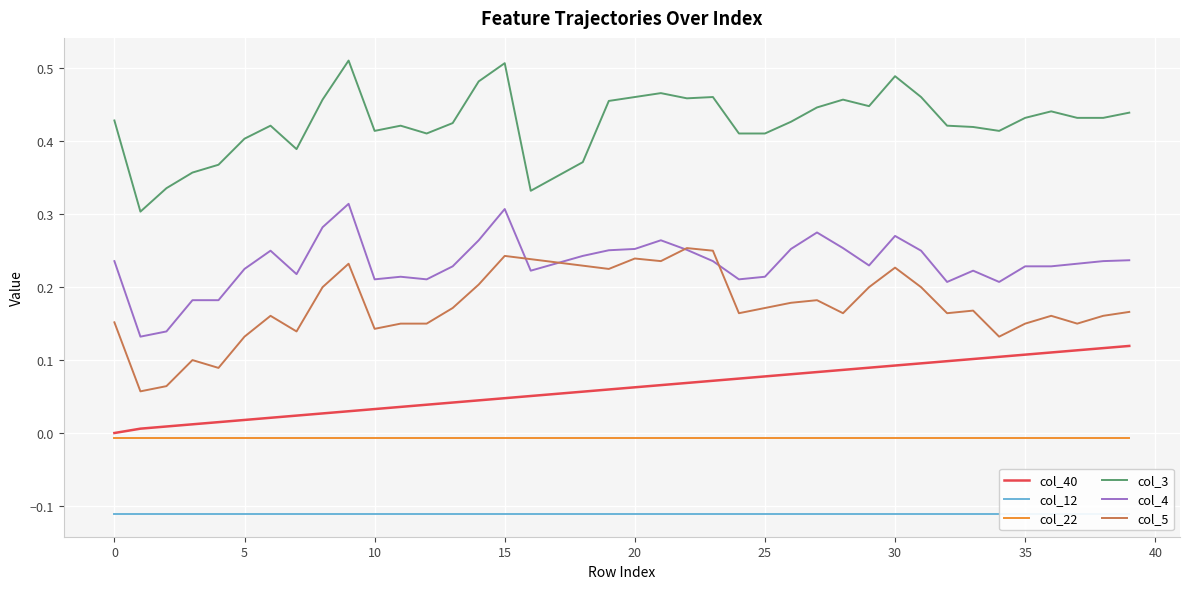

The col_22 series shows -0.0 at 23. True or false?

True